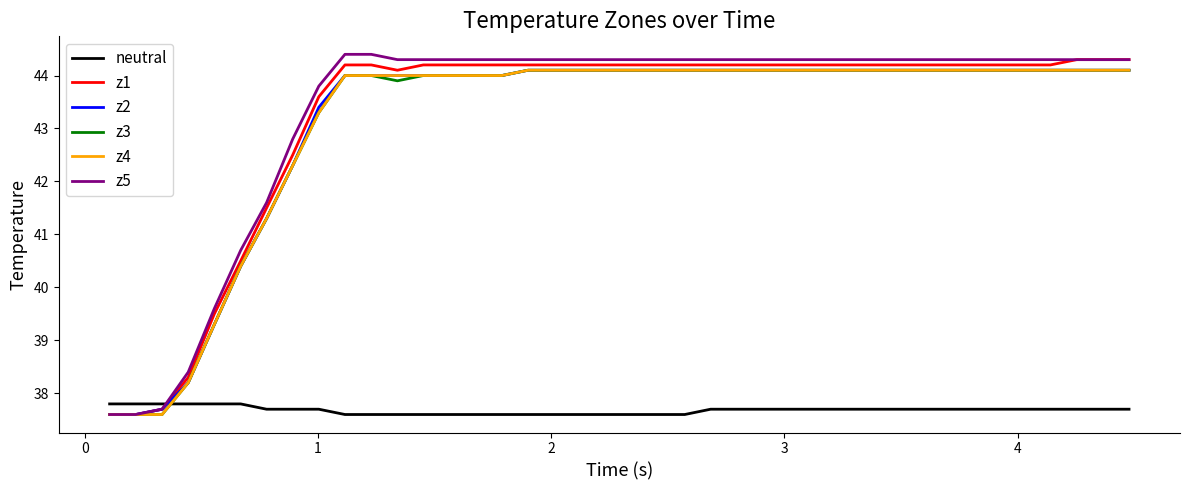

What is the minimum value for z4?

37.6